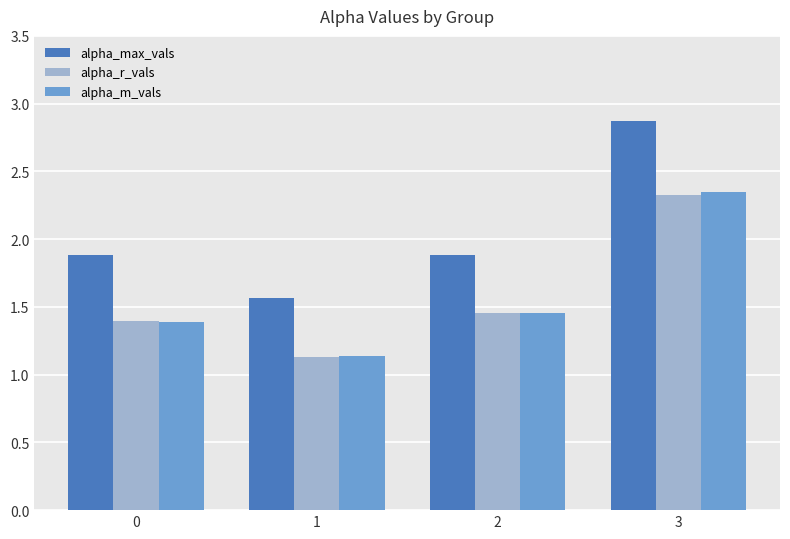

What are all the series names shown in the legend?

alpha_max_vals, alpha_r_vals, alpha_m_vals